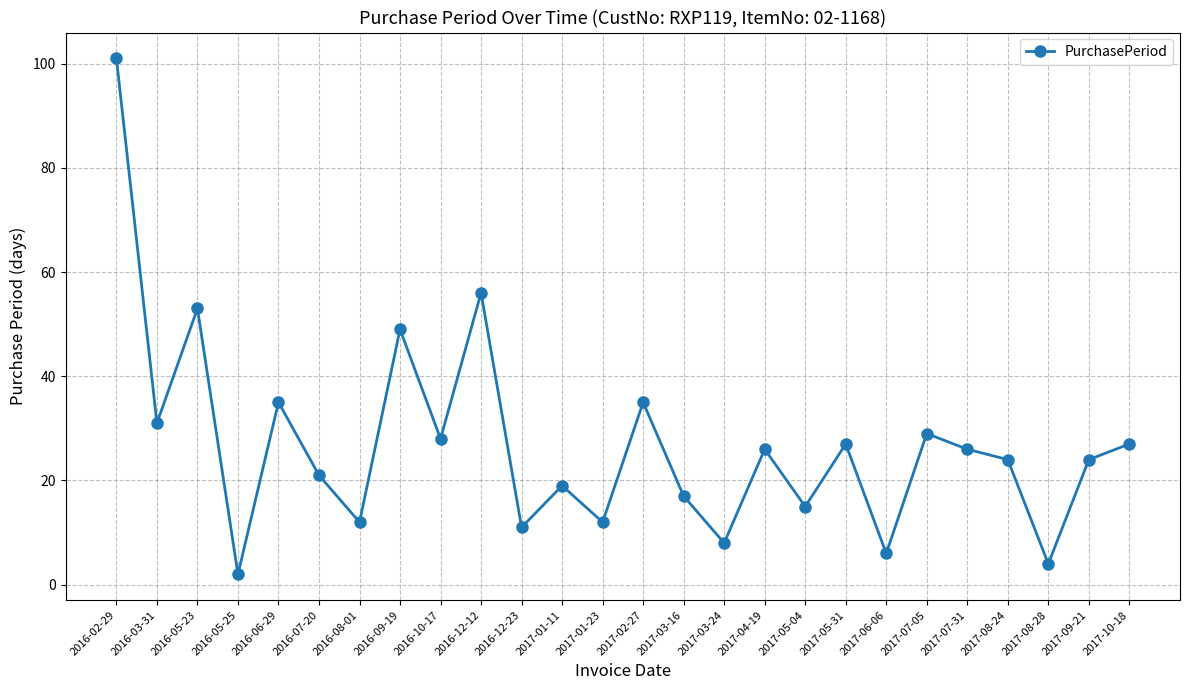

Where is the first local maximum?

2016-05-23